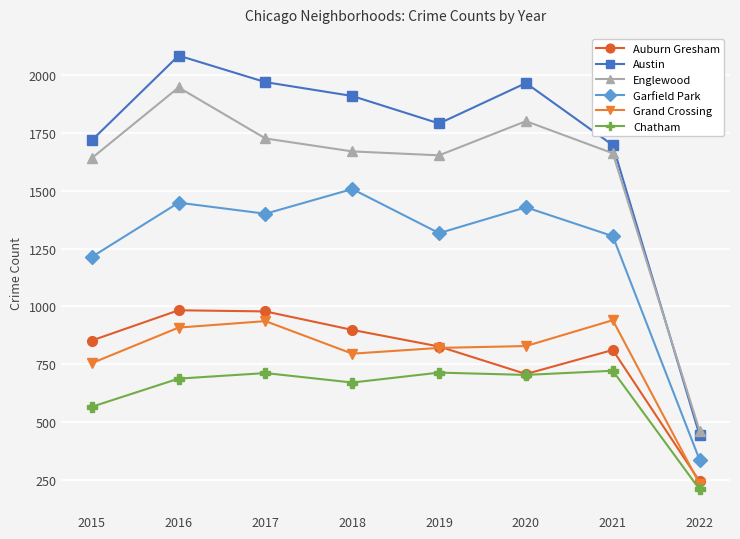

Which category has the highest value in the Austin series?

2016